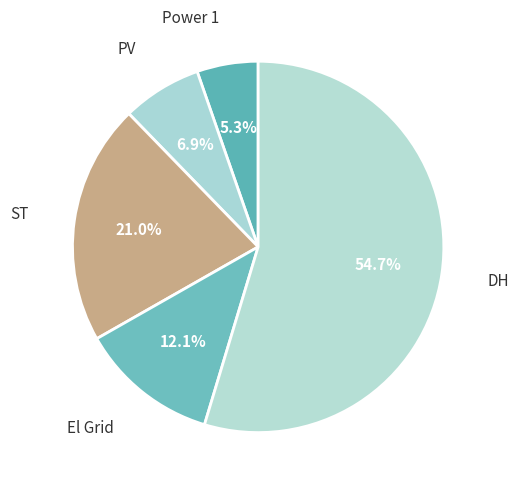

What percentage is the Power 1 slice, to the nearest percent?

5%